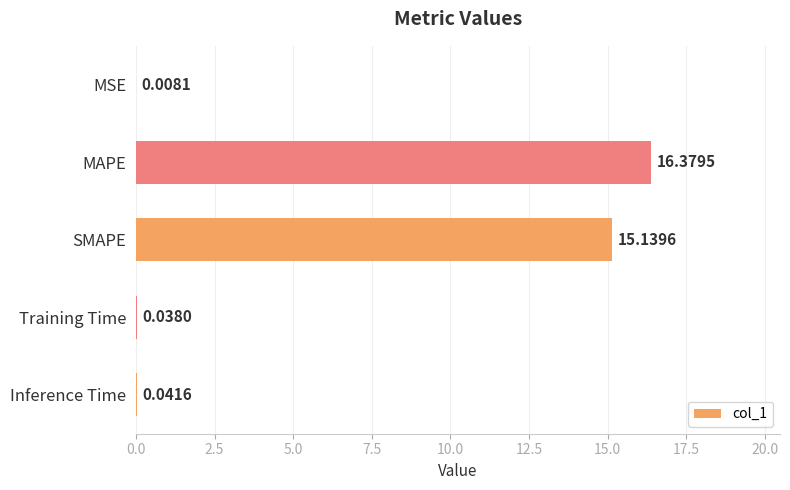

Which label corresponds to the largest value in the chart?

MAPE